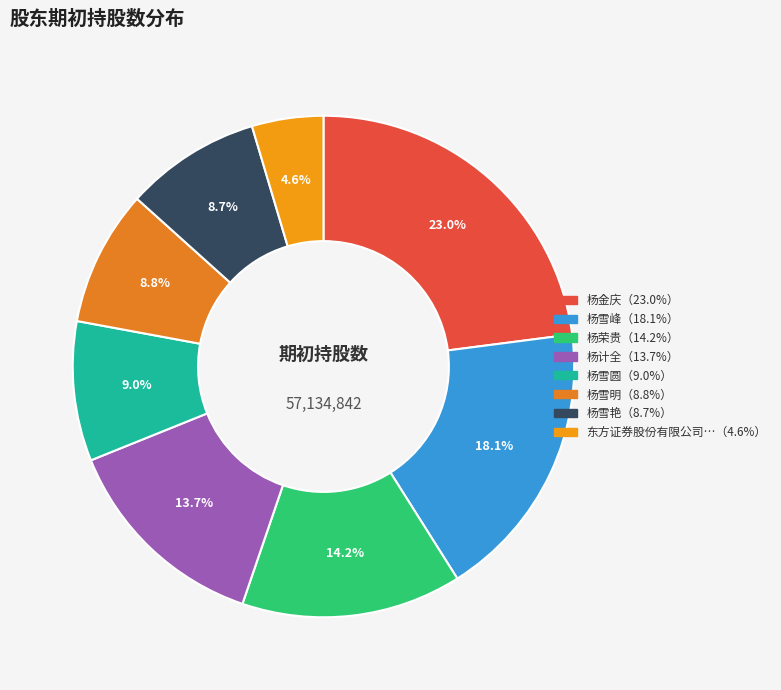

Count the number of slices in the pie.

8